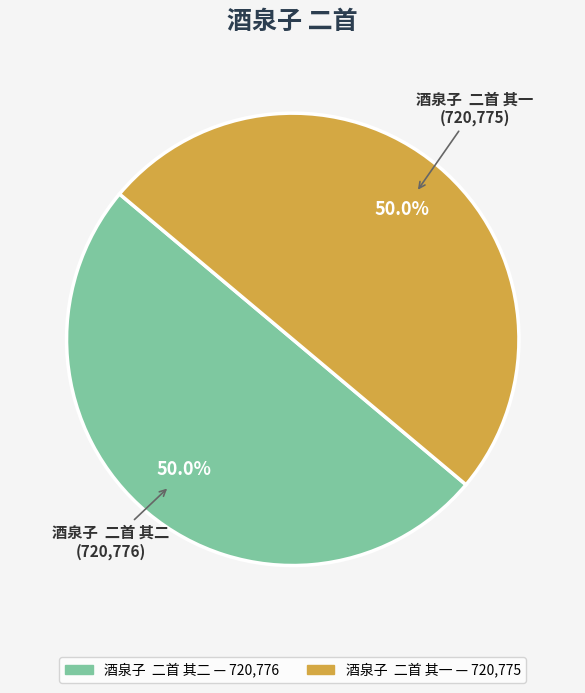

Approximately how many times larger is the value at 酒泉子 二首 其一 compared to 酒泉子 二首 其二?

1.0